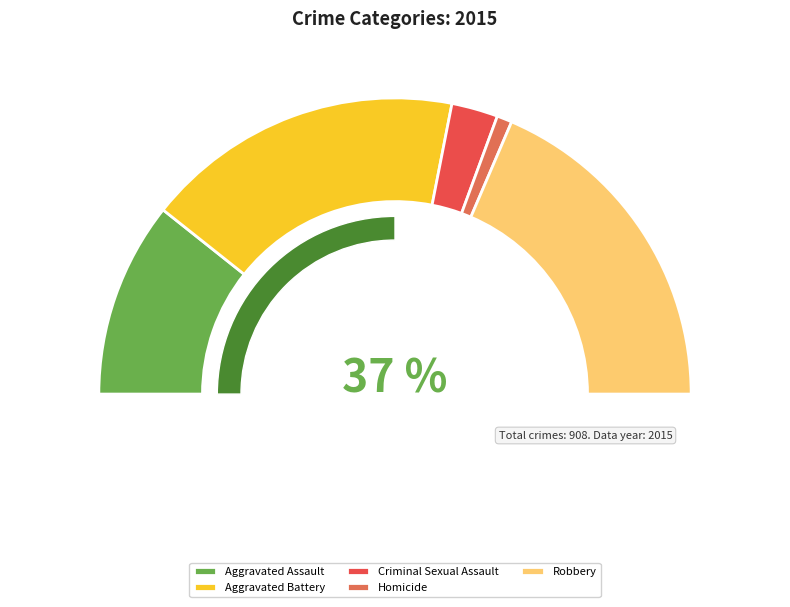

To the nearest percent, what is the difference between the Aggravated Assault and Homicide slice percentages?

20%